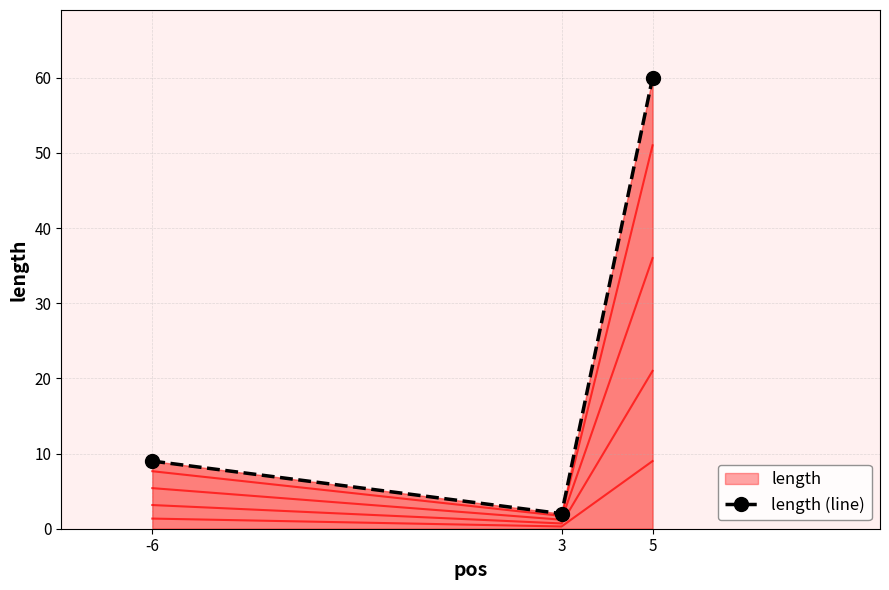

Reading left to right, list all the values displayed in this chart.

-6=9	3=2	5=60